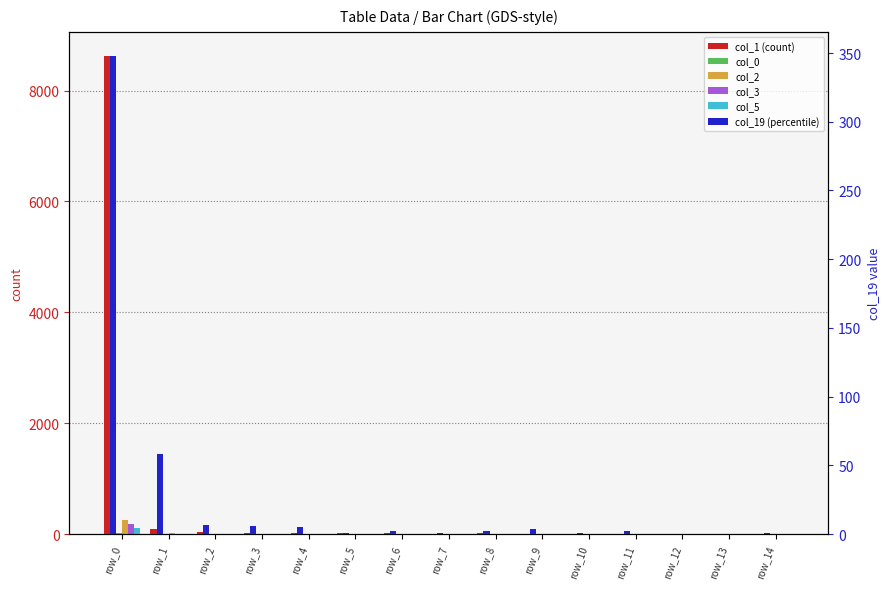

How many positive values does the col_0 series have?

11